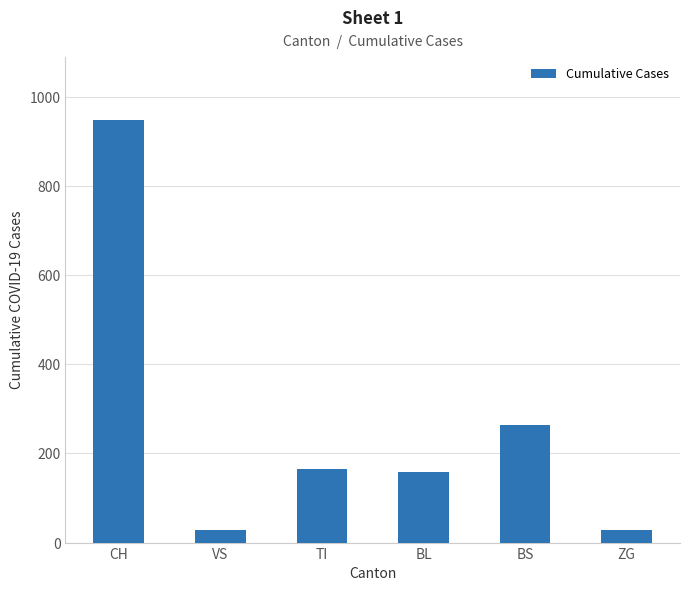

Which has a higher value, CH or ZG?

CH